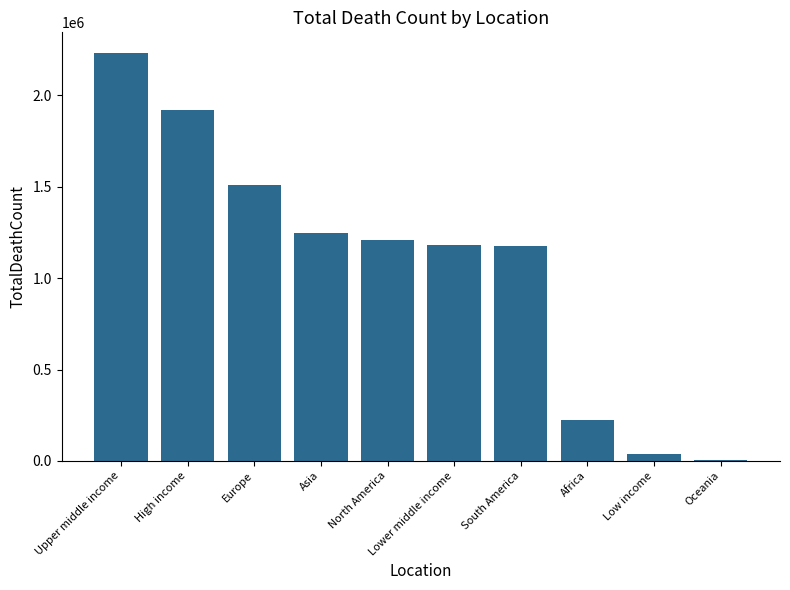

What is the maximum value shown in the chart?

2232349